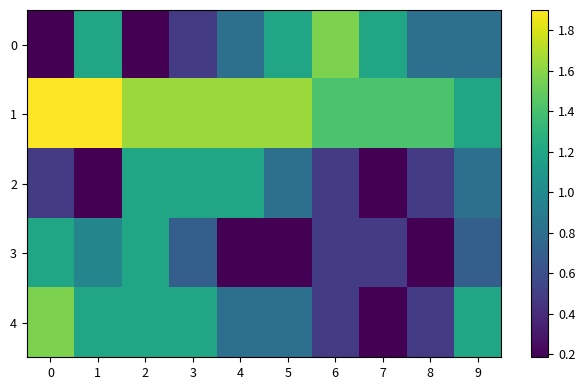

Reading left to right, transcribe all the data shown in this chart.

row_0: 0=0.2	1=1.2	2=0.2	3=0.5	4=0.8	5=1.2	6=1.6	7=1.2	8=0.8	9=0.8
row_1: 0=1.9	1=1.9	2=1.6	3=1.6	4=1.6	5=1.6	6=1.4	7=1.4	8=1.4	9=1.2
row_2: 0=0.5	1=0.2	2=1.2	3=1.2	4=1.2	5=0.8	6=0.5	7=0.2	8=0.5	9=0.8
row_3: 0=1.2	1=1.0	2=1.2	3=0.7	4=0.2	5=0.2	6=0.5	7=0.5	8=0.2	9=0.7
row_4: 0=1.6	1=1.2	2=1.2	3=1.2	4=0.8	5=0.8	6=0.5	7=0.2	8=0.5	9=1.2